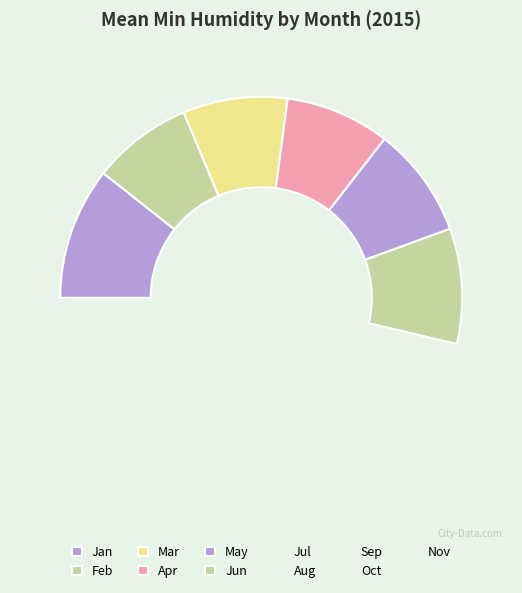

Is there any slice that represents more than half of the pie?

No